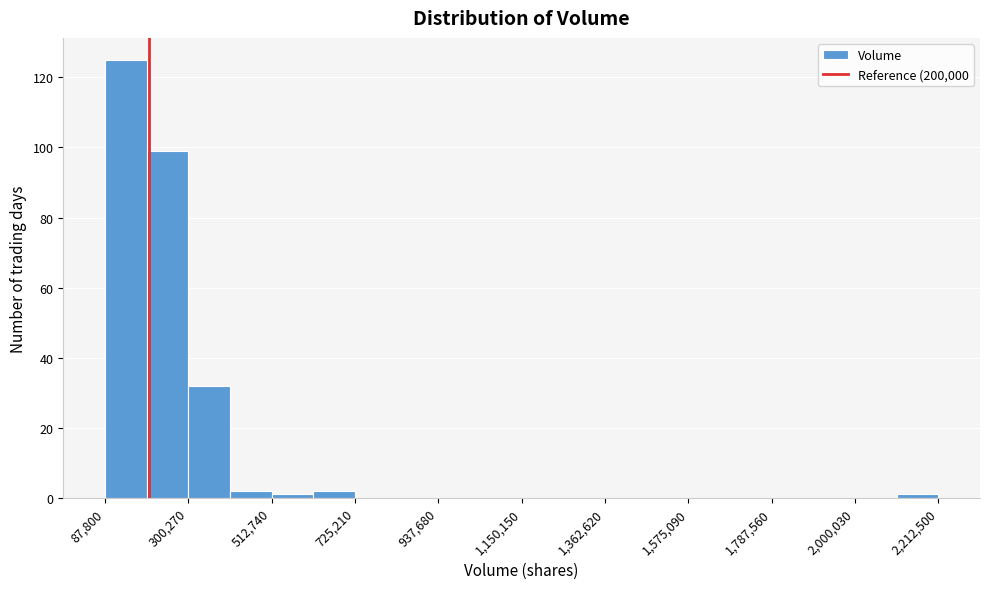

Read against the x-axis, roughly where is the centre of the tallest bar?

150000